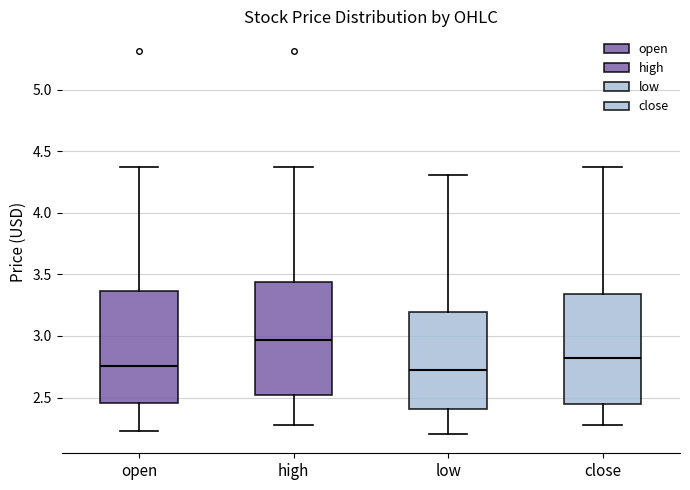

Reading left to right, read every box against the y-axis: the position of its median line, the range the box covers, and the ends of its whiskers. The values are not printed on the chart, so give them approximately, as read against the axis.

open: median 2.75, box 2.45 to 3.35, whiskers 2.25 to 4.35
high: median 2.95, box 2.50 to 3.45, whiskers 2.30 to 4.35
low: median 2.70, box 2.40 to 3.20, whiskers 2.20 to 4.30
close: median 2.80, box 2.45 to 3.35, whiskers 2.30 to 4.35